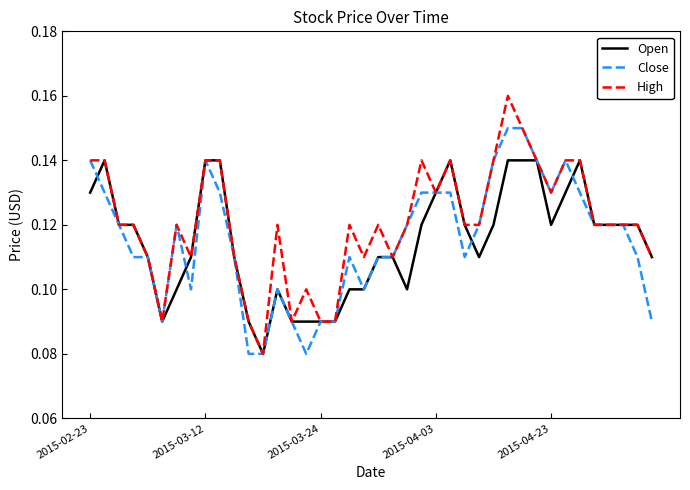

List the series in order of their peak value, highest first.

High, Close, Open